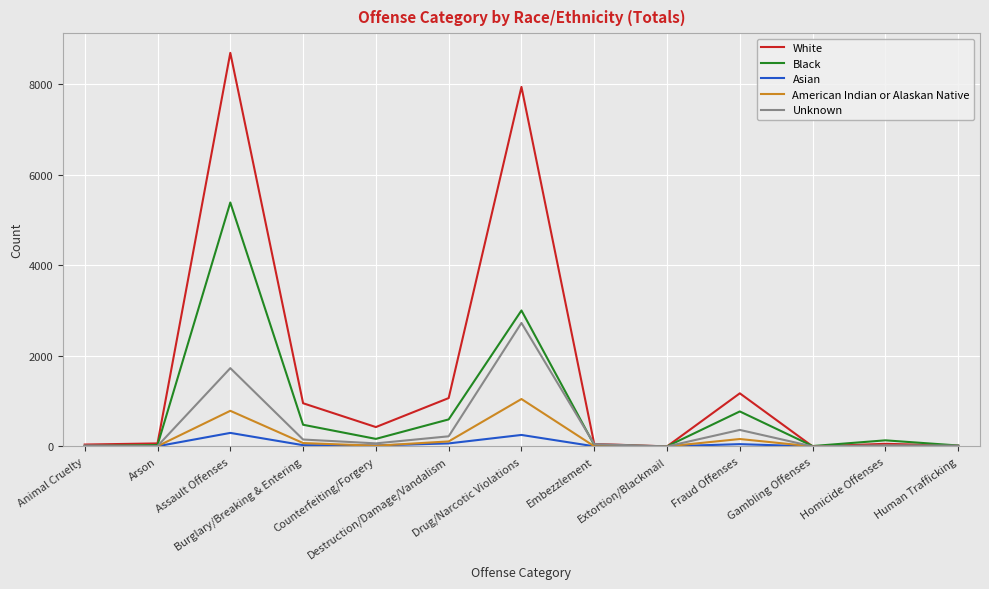

What is the minimum value for Black?

1